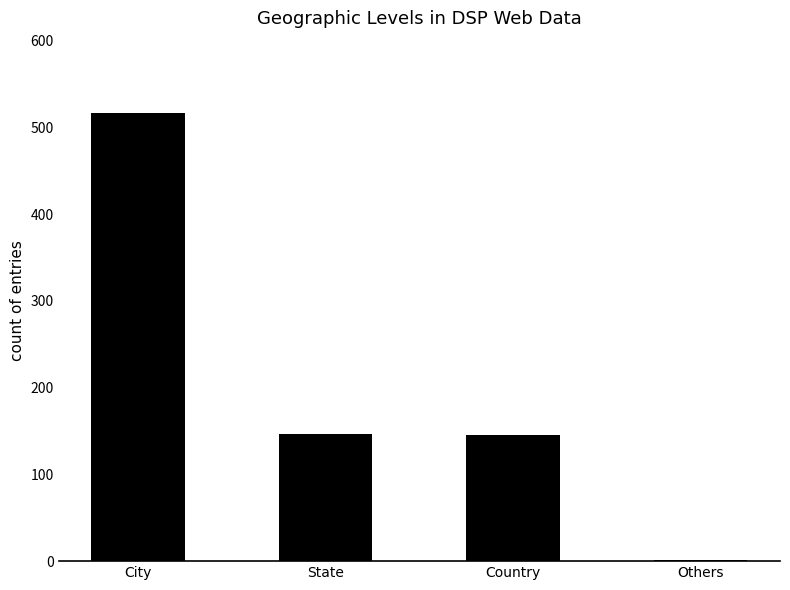

The value at Country is 31. True or false?

False